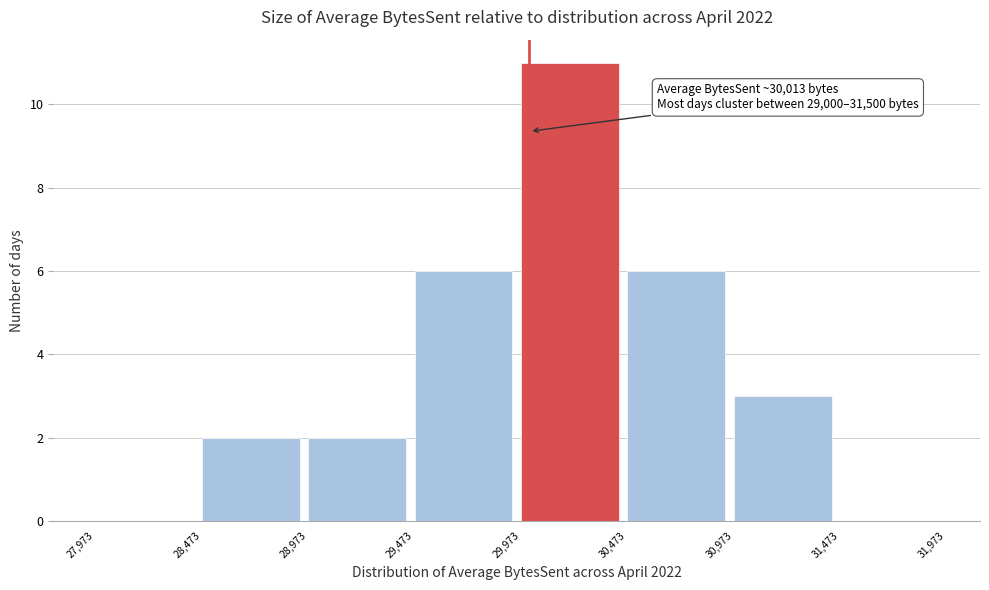

Which range on the x-axis has the tallest bar?

29,973 to 30,473